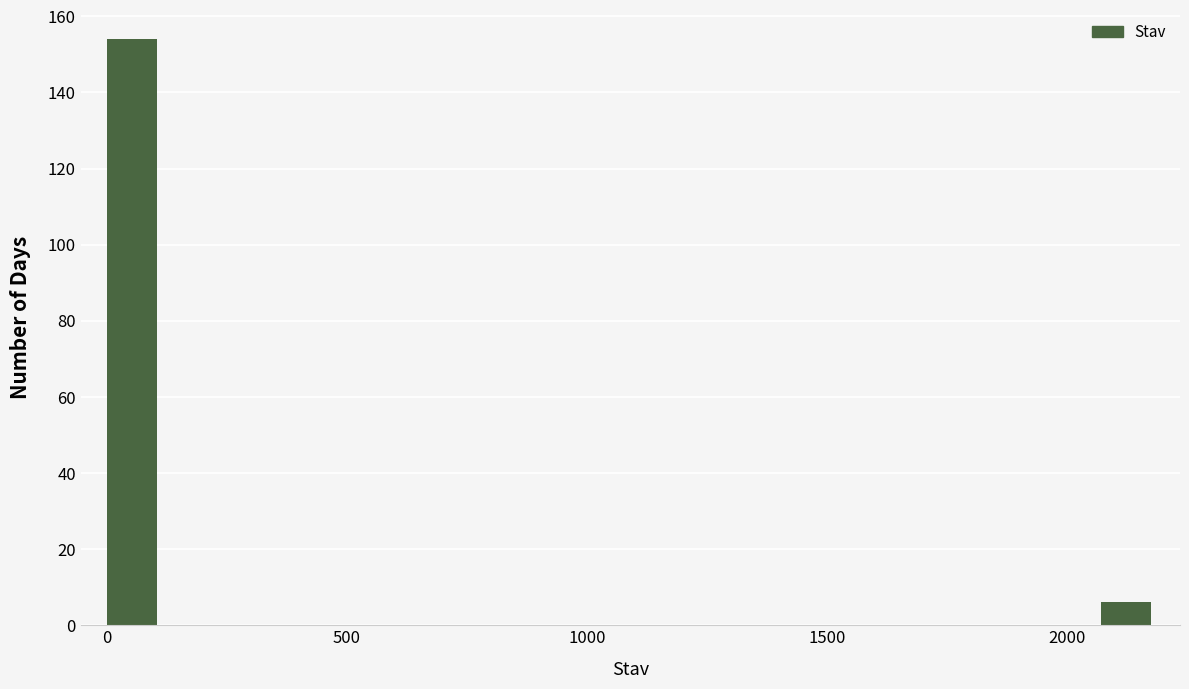

Read against the x-axis, roughly where is the centre of the tallest bar?

50